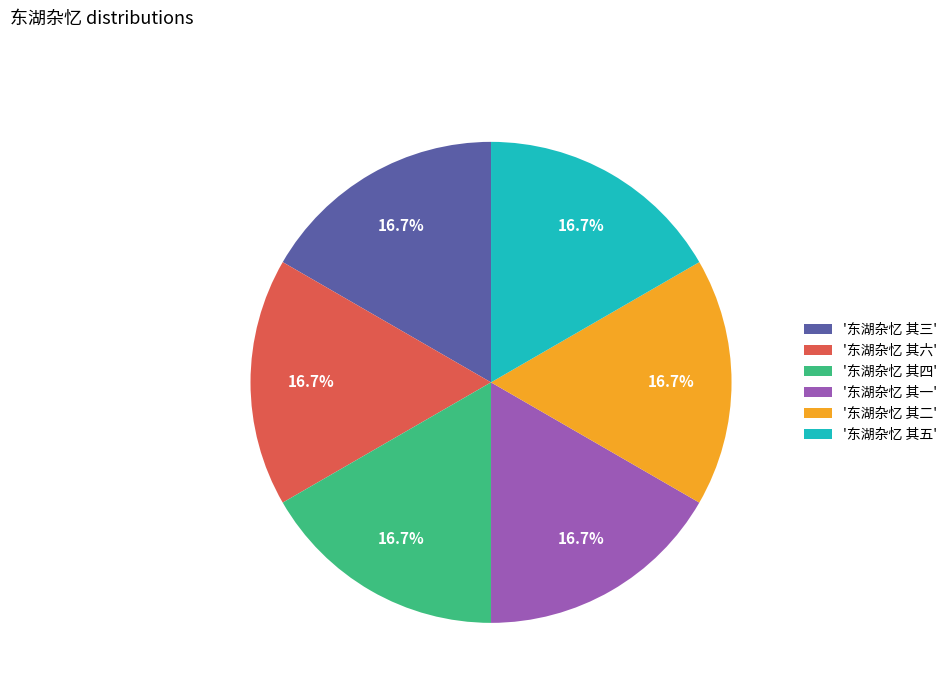

Combined, do '东湖杂忆 其一' and '东湖杂忆 其六' account for over 50%?

No